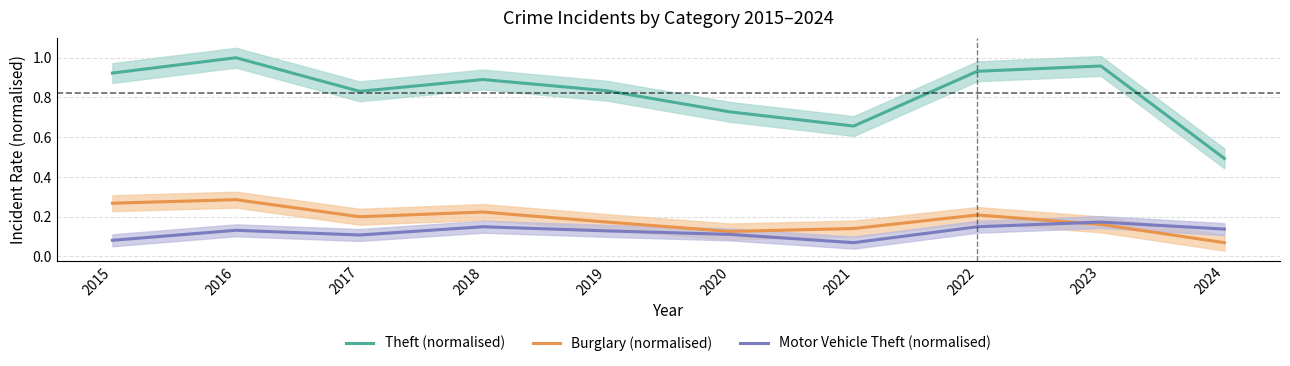

At which category does Burglary (normalised) reach its first local valley?

2017